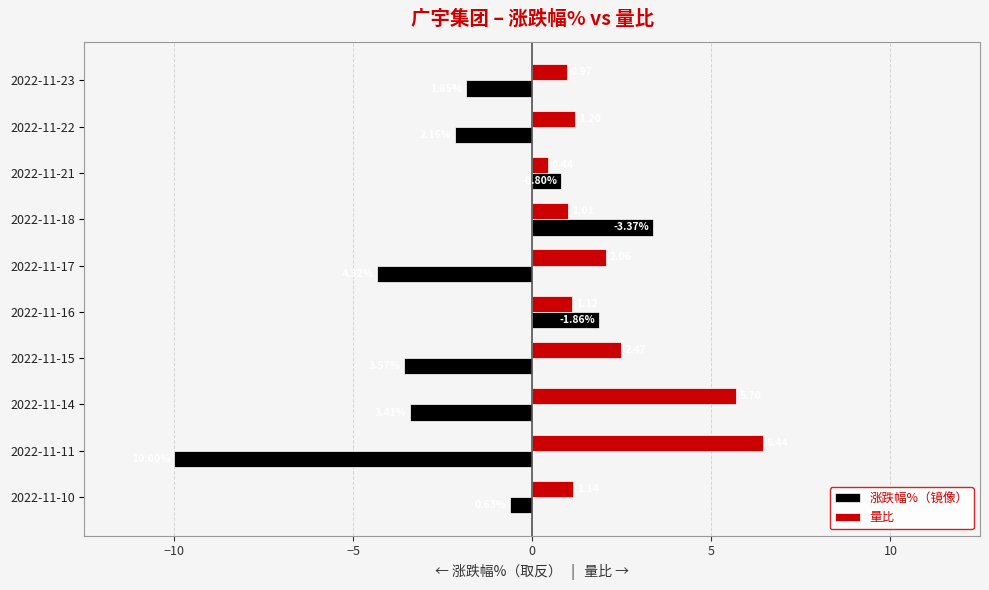

What is the difference between the maximum and minimum values in the 涨跌幅%（镜像） series?

13.4